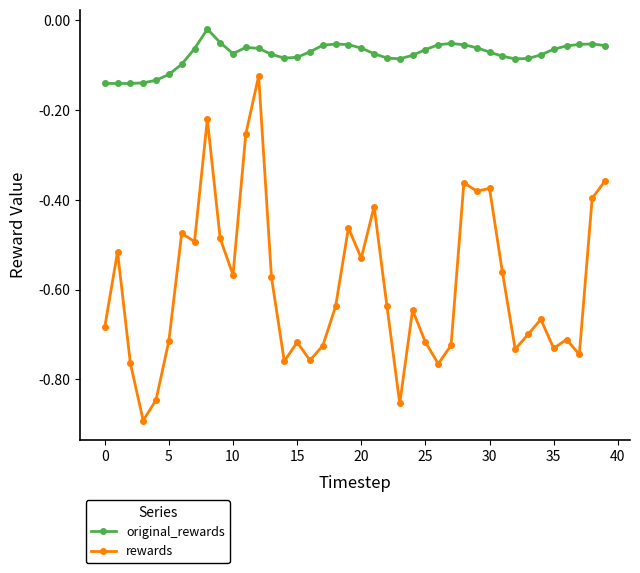

True or false: original_rewards and rewards cross at least once.

False